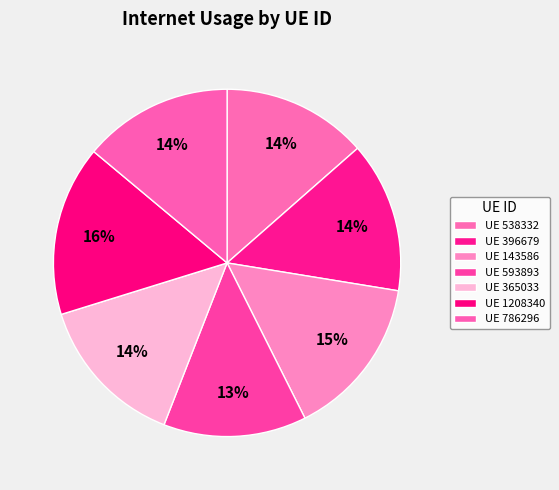

How many segments does this pie chart have?

7